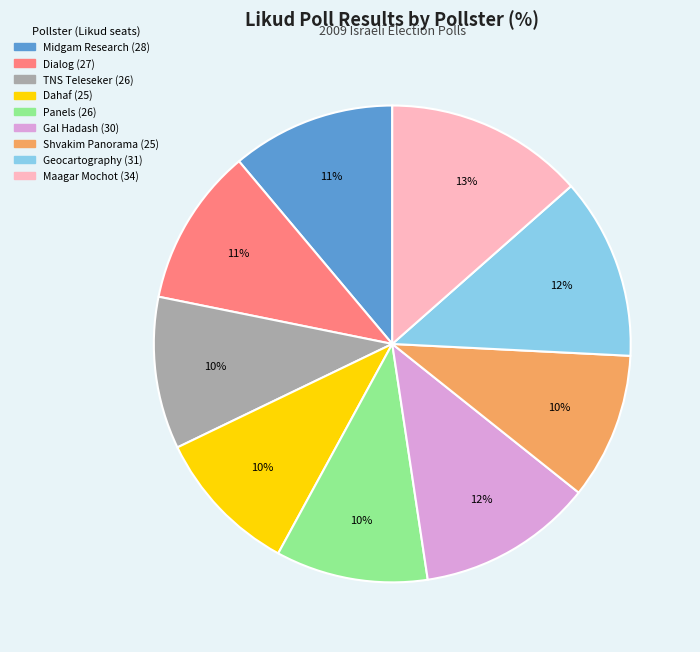

Which slice is the largest?

Maagar Mochot